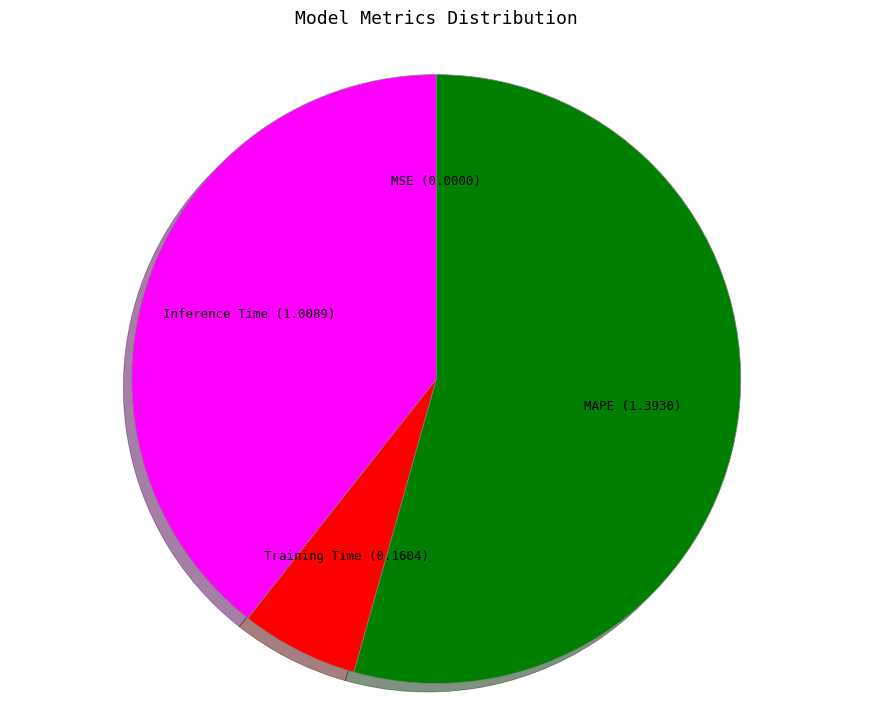

Is it true that Inference Time is 39% of the pie?

True